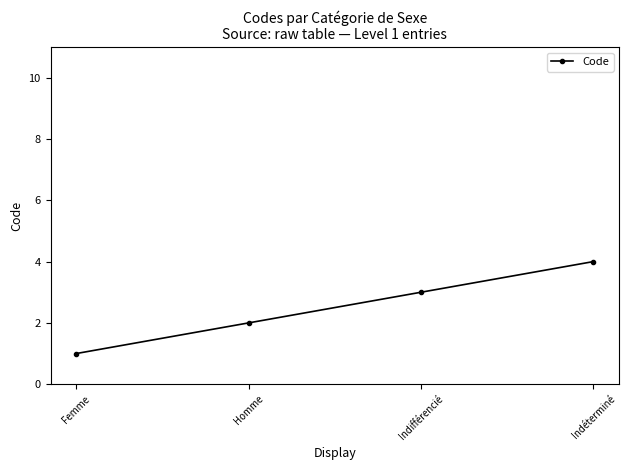

Reading left to right, what are all the values shown in this chart?

Femme=1	Homme=2	Indifférencié=3	Indéterminé=4